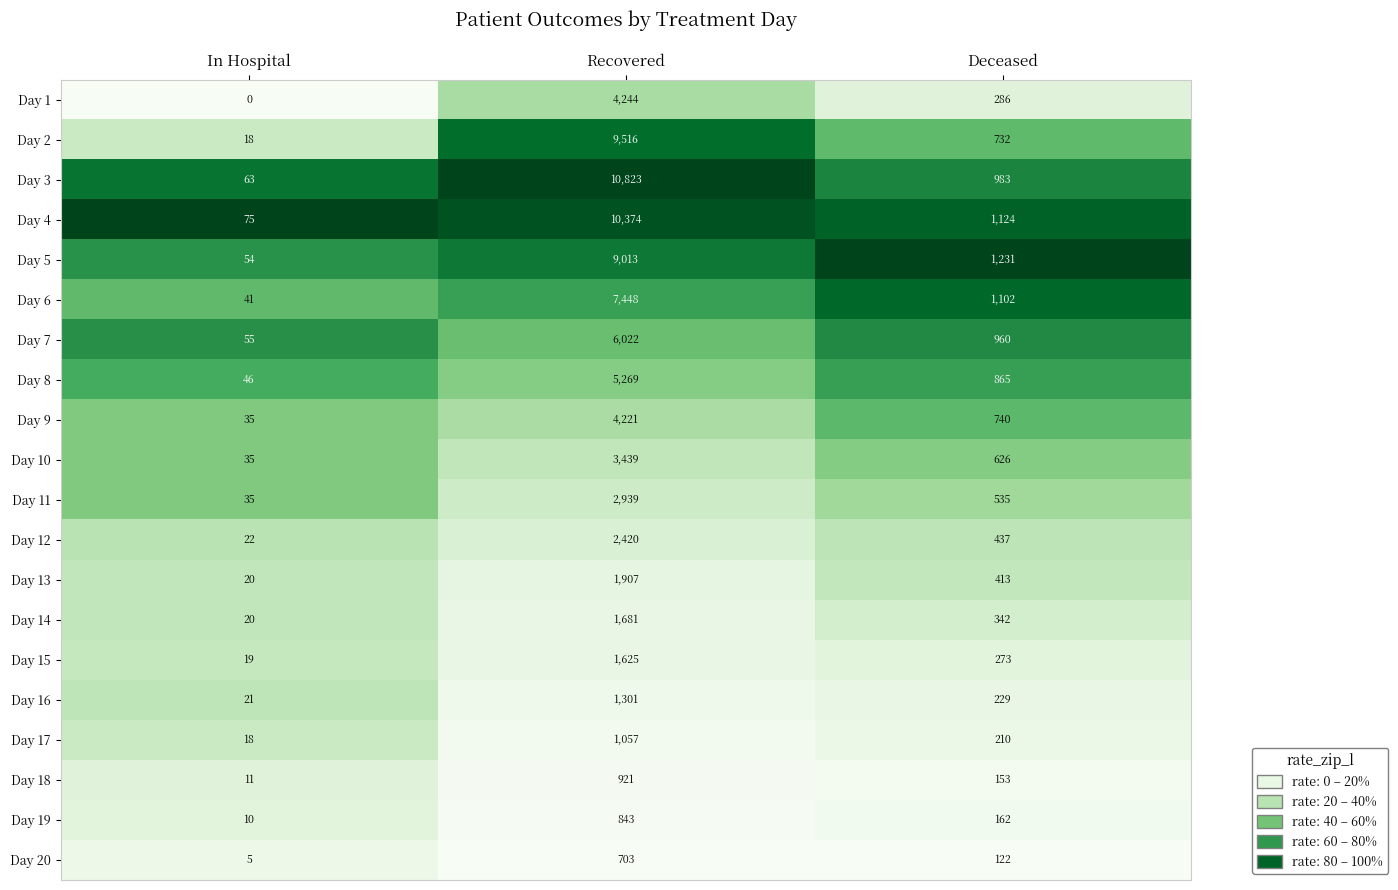

What is the total value across all series at Deceased?

11525